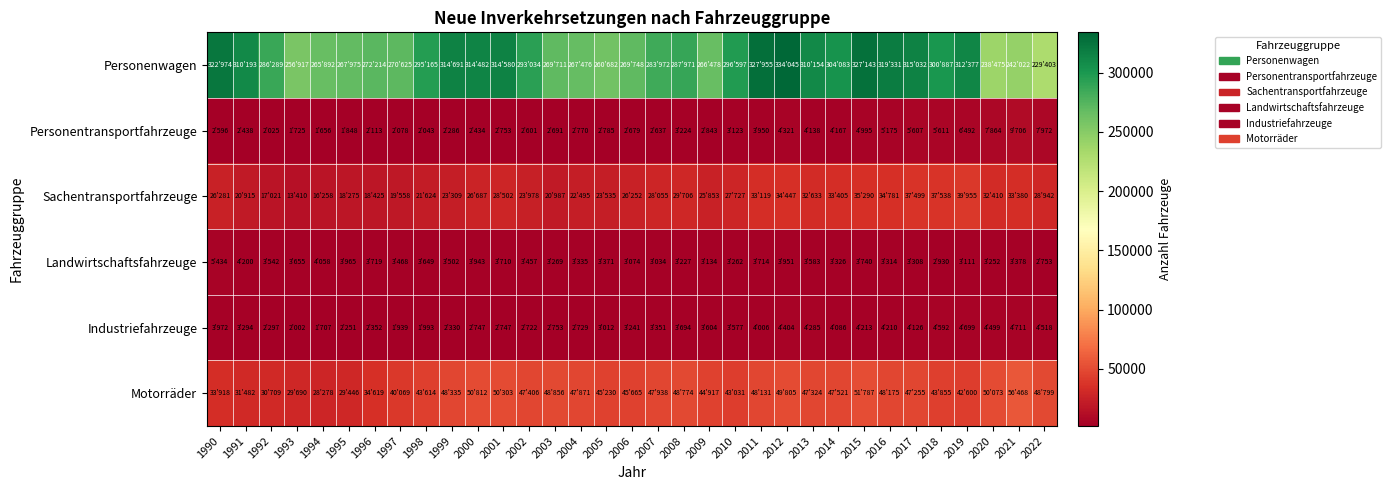

At 1993, list the series in order from smallest to largest.

Personentransportfahrzeuge, Industriefahrzeuge, Landwirtschaftsfahrzeuge, Sachentransportfahrzeuge, Motorräder, Personenwagen